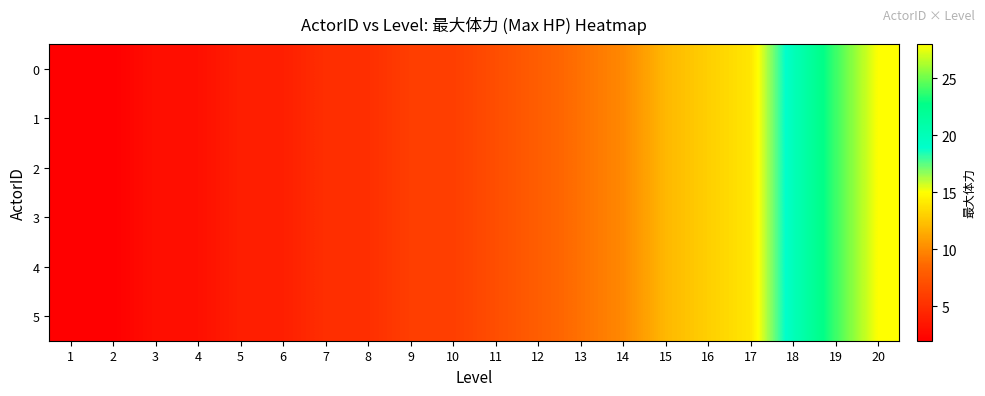

List the series in order of their peak value, lowest first.

0, 1, 2, 3, 4, 5